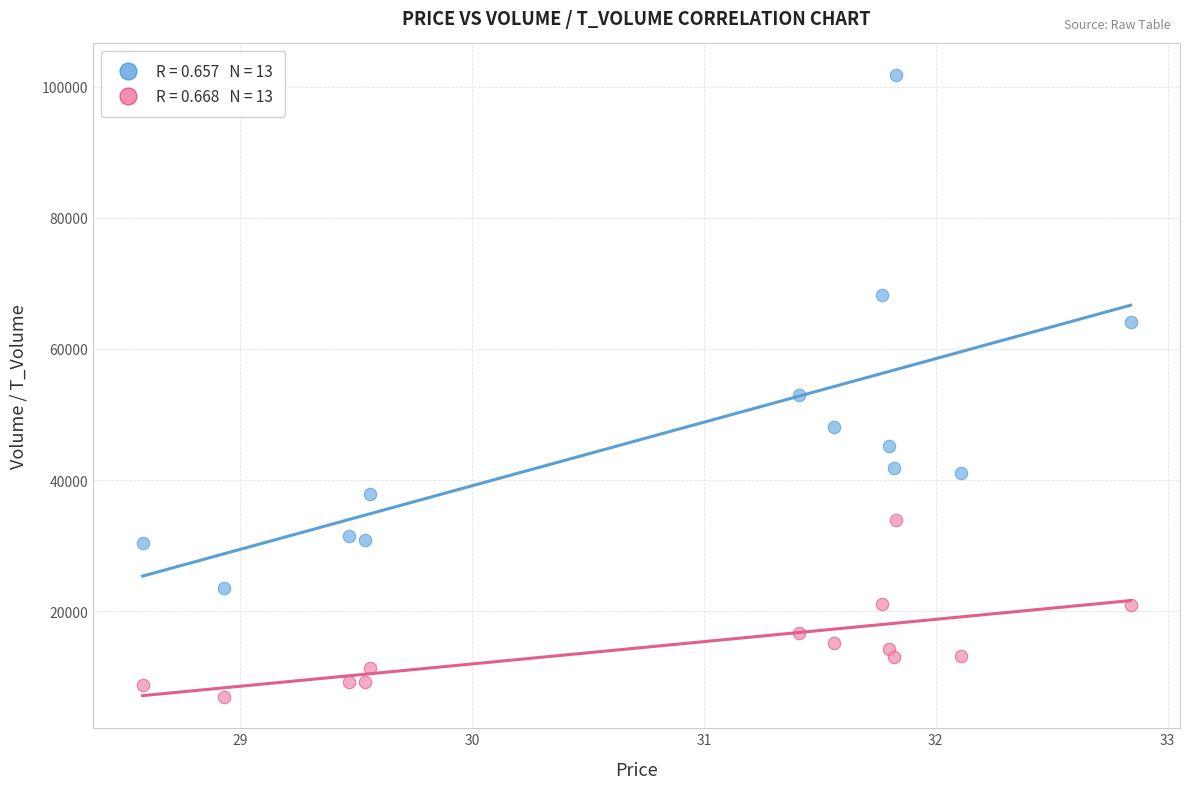

Across all series, what Y value is closest to 54370?

53024